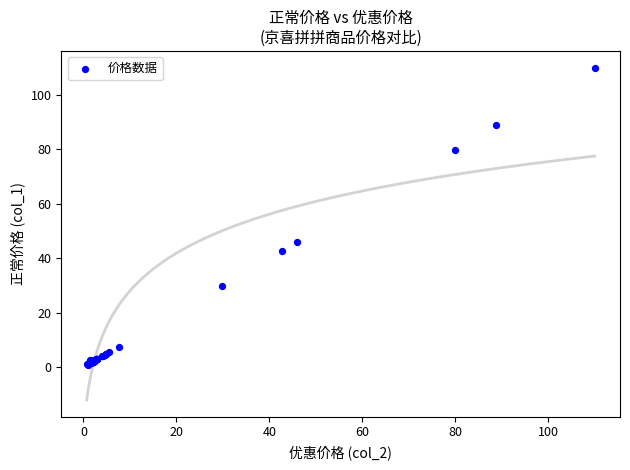

What Y value in the scatter plot is closest to 55?

45.9